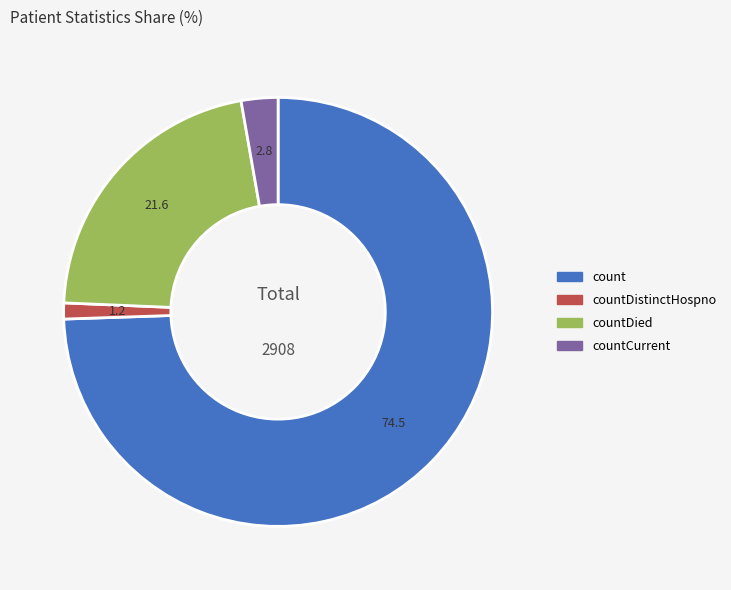

Does any single category account for the majority?

Yes